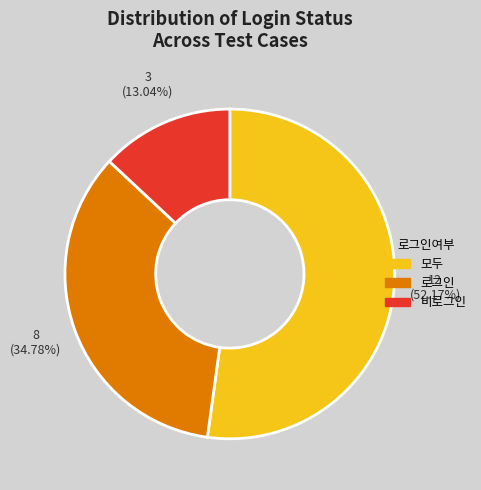

Which slice is the largest?

모두